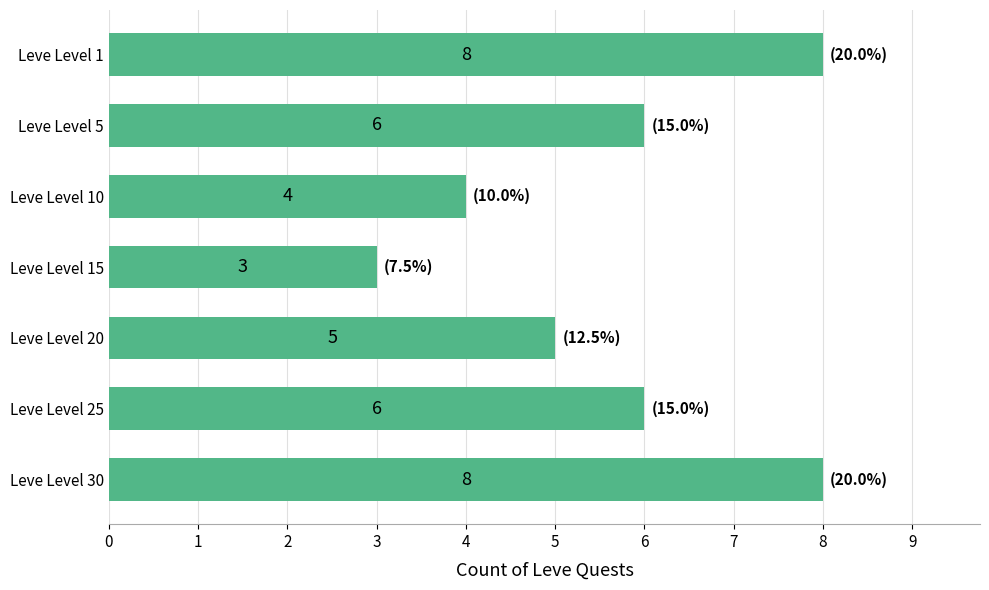

What is the difference between the maximum and minimum values?

5